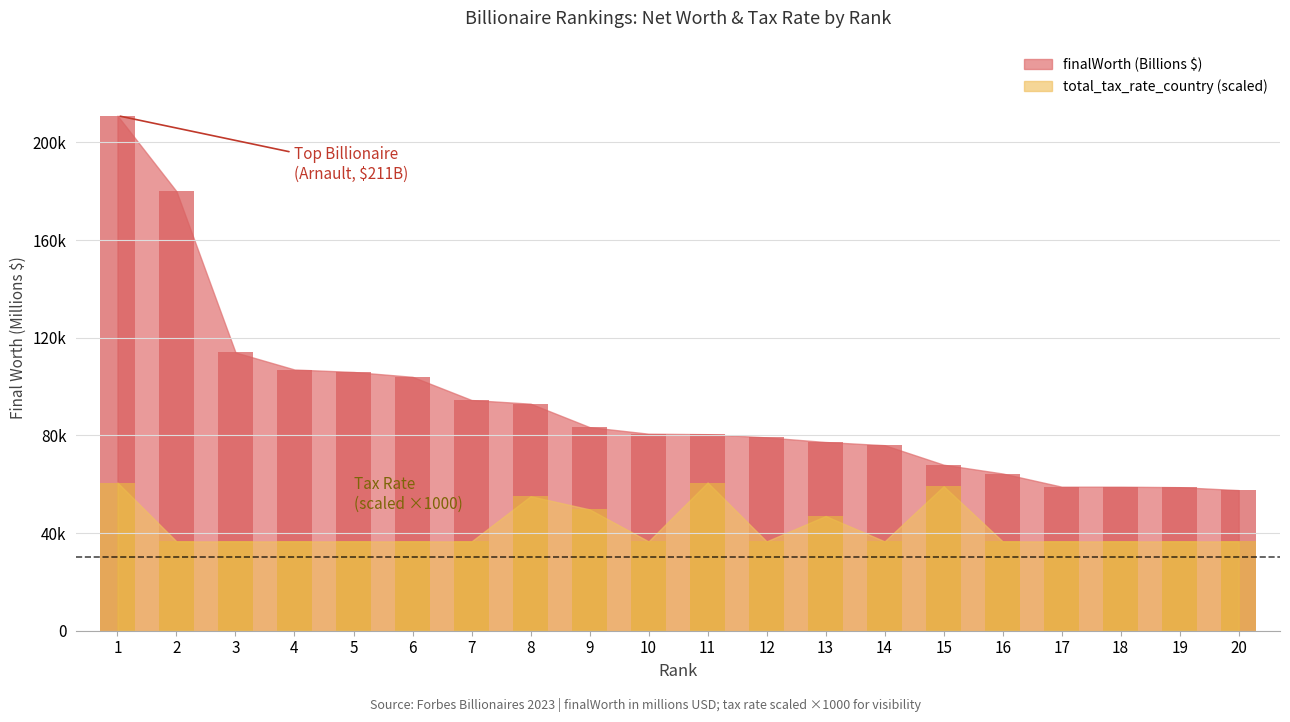

Rank the series by their maximum value, from lowest to highest.

total_tax_rate_country, finalWorth (Billions $)